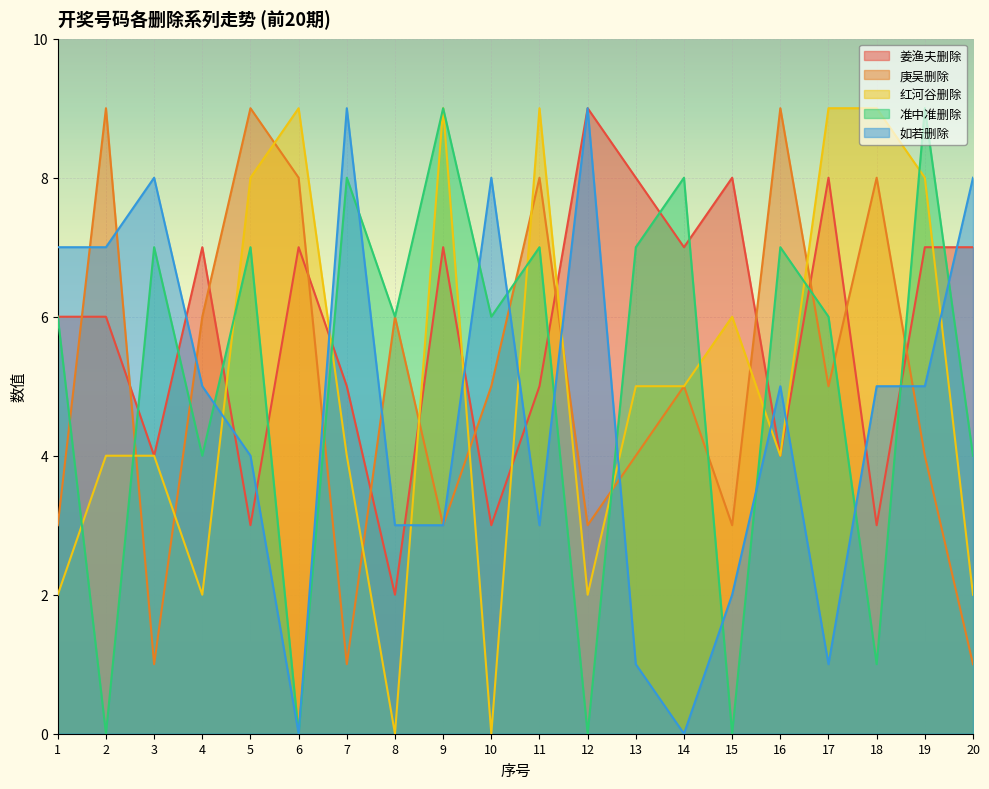

What is the difference between the 红河谷删除 values at 20 and 8?

2